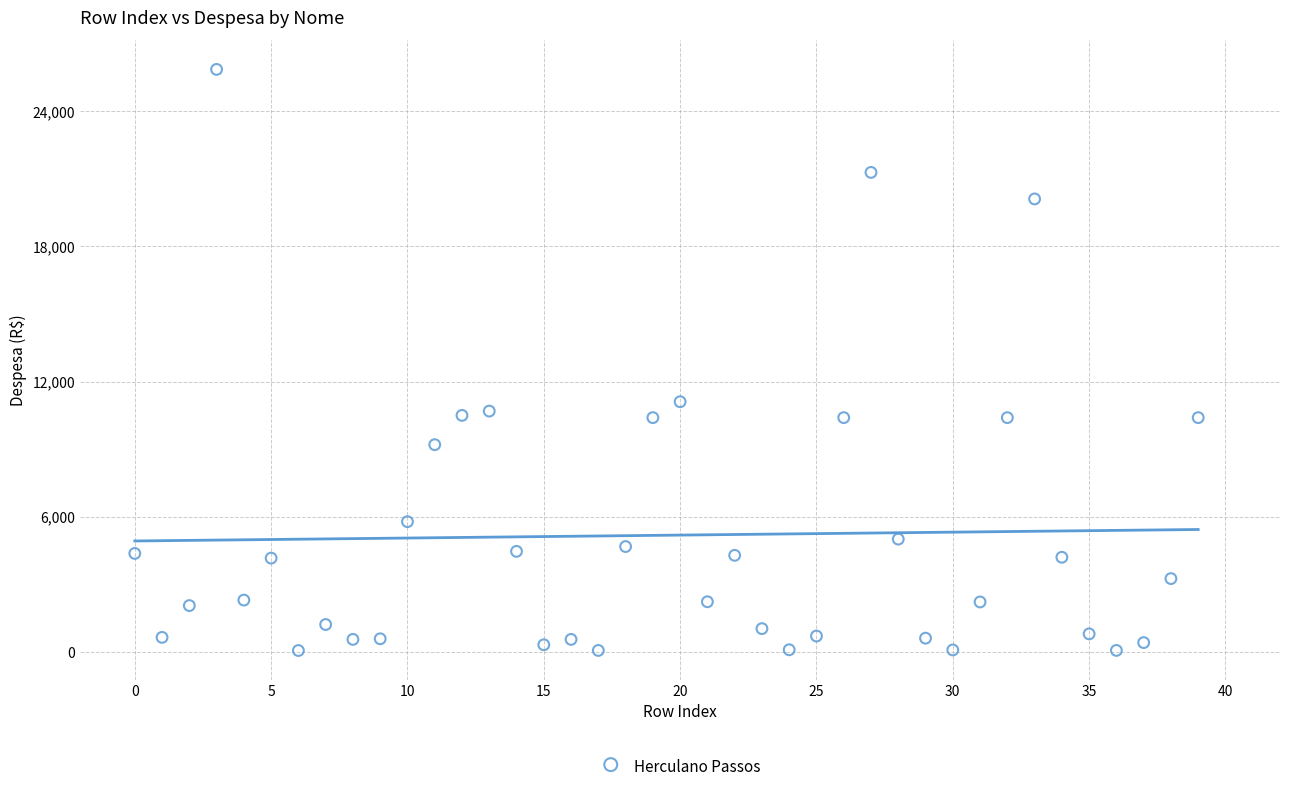

Count the number of points in this scatter plot.

40